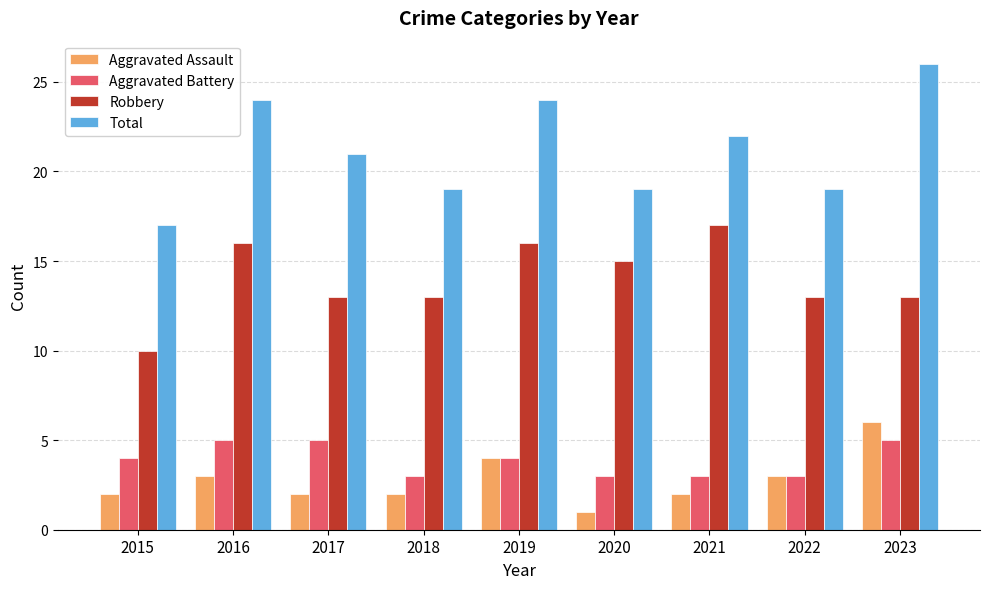

What value does the Total series have at 2023?

26